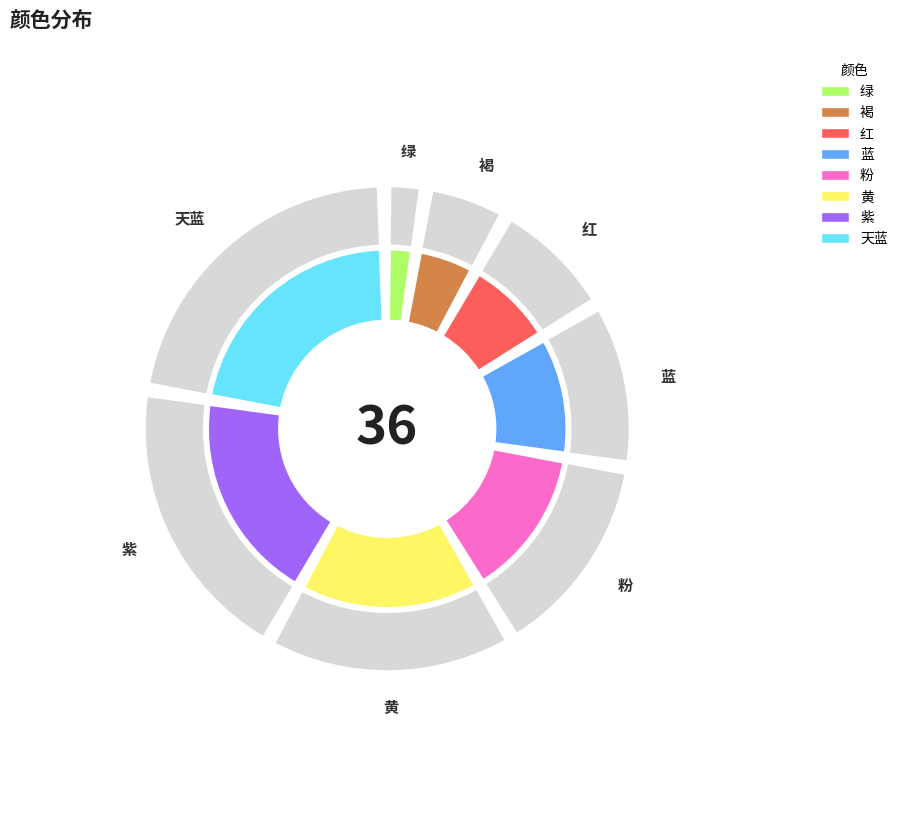

Rank the categories by value from highest to lowest.

8, 7, 6, 5, 4, 3, 2, 1